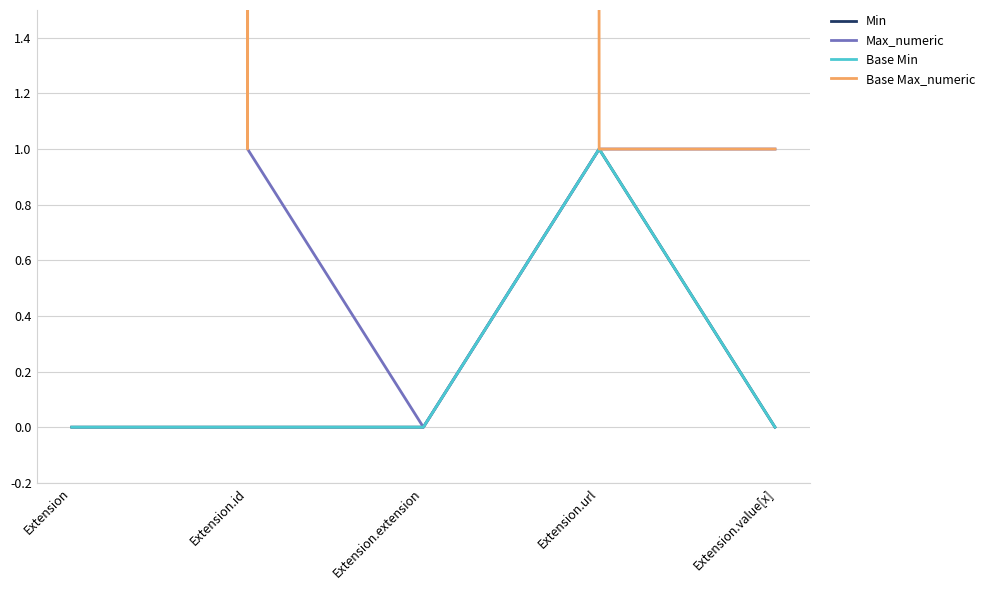

What position from the right is Extension.value[x]?

1